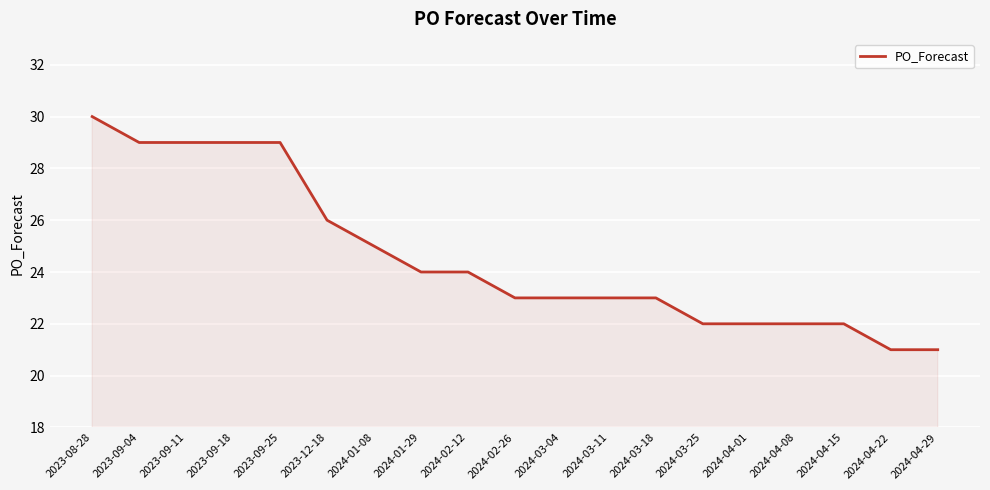

What value does the data have at 2024-02-26?

23